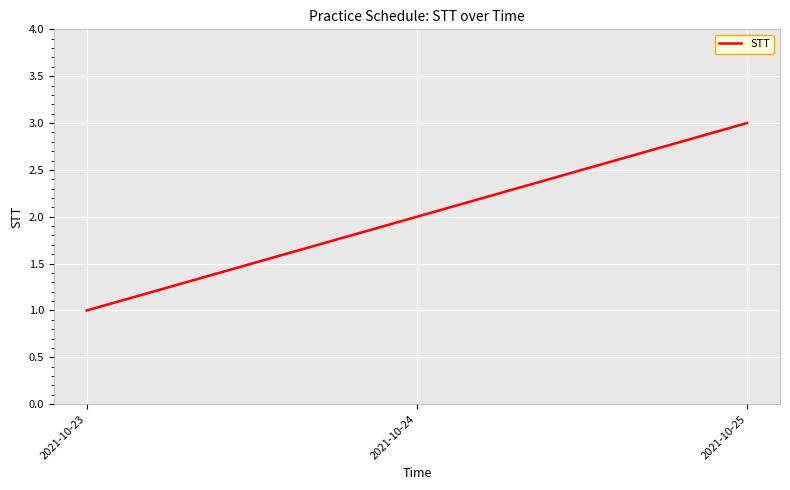

Reading left to right, transcribe all the data shown in this chart.

2021-10-23=1	2021-10-24=2	2021-10-25=3